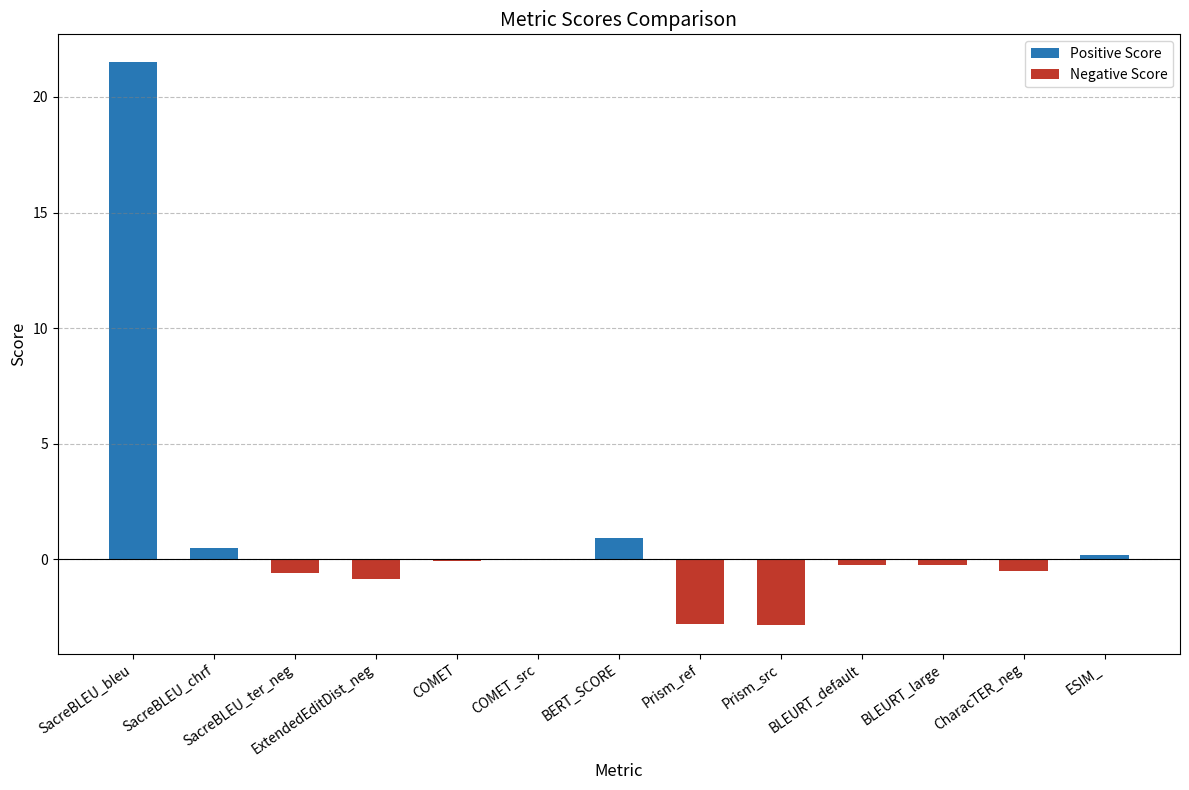

What is the sum of all values?

14.9